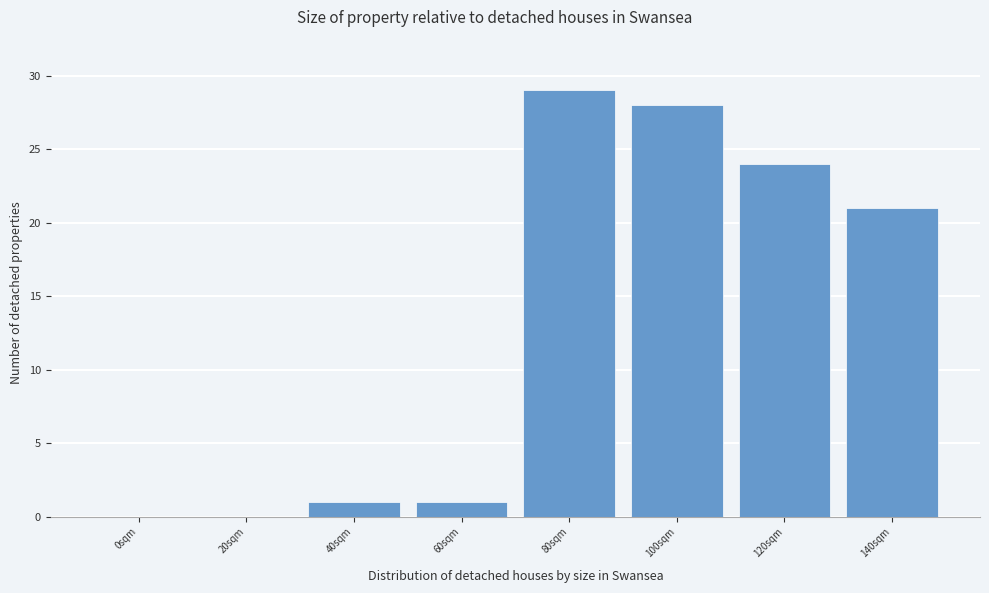

Reading right to left, what are all the values shown in this chart?

140sqm=21	120sqm=24	100sqm=28	80sqm=29	60sqm=1	40sqm=1	20sqm=0	0sqm=0